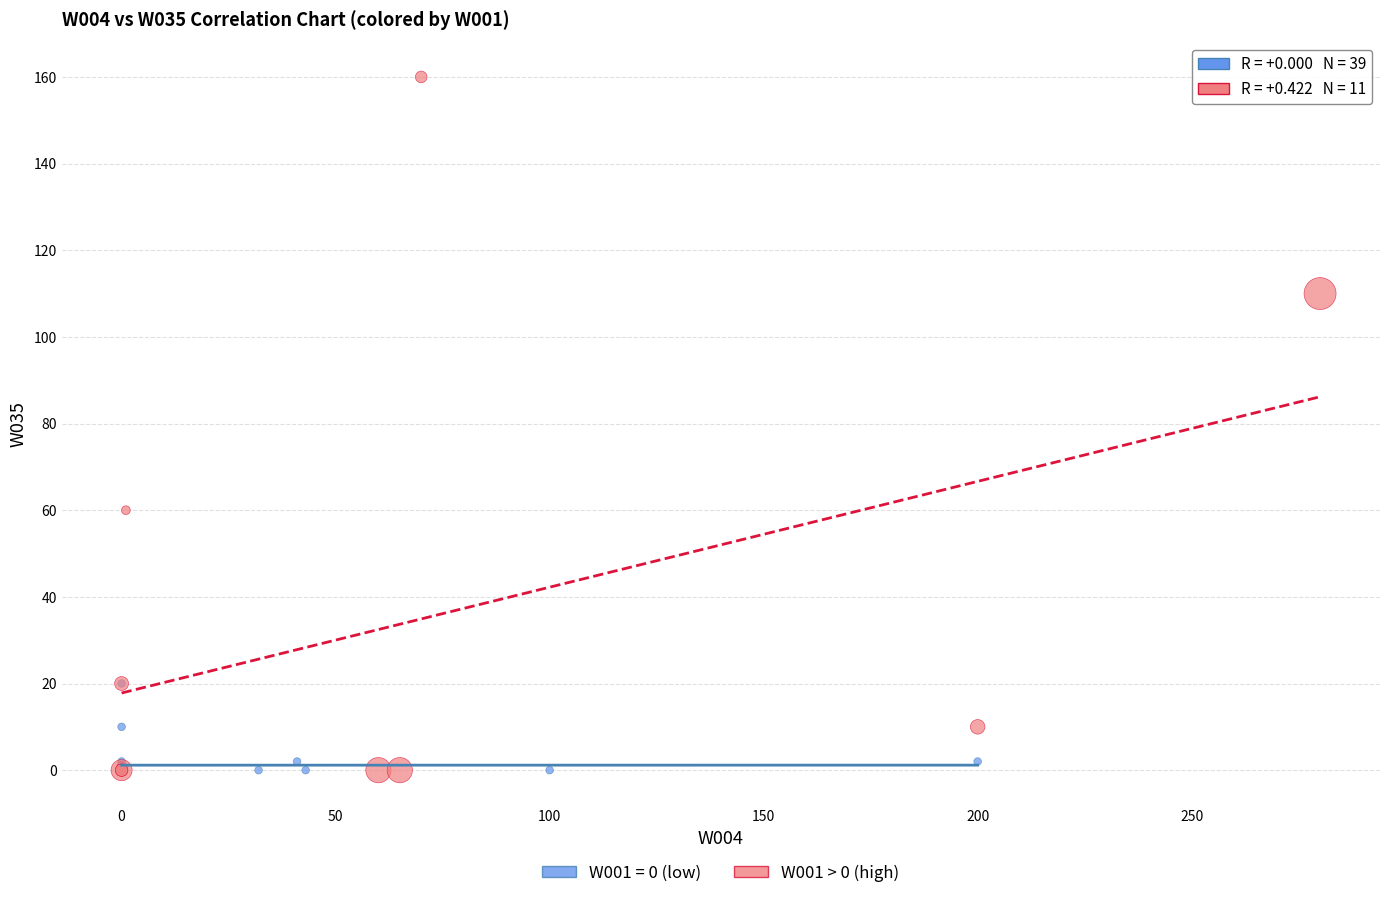

Which series has the widest spread of Y values?

W001 > 0 (high)